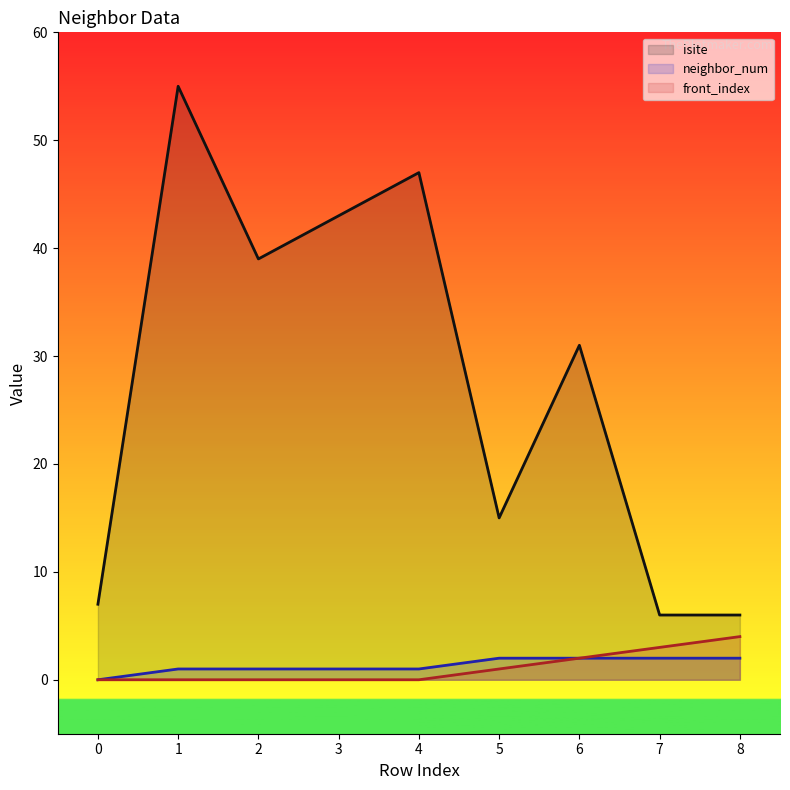

Read the front_index value at 5.

1